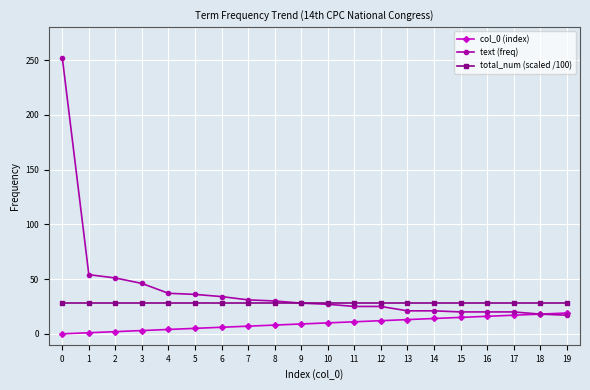

True or false: total_num (scaled /100) has a value of 9.5 at 13.

False